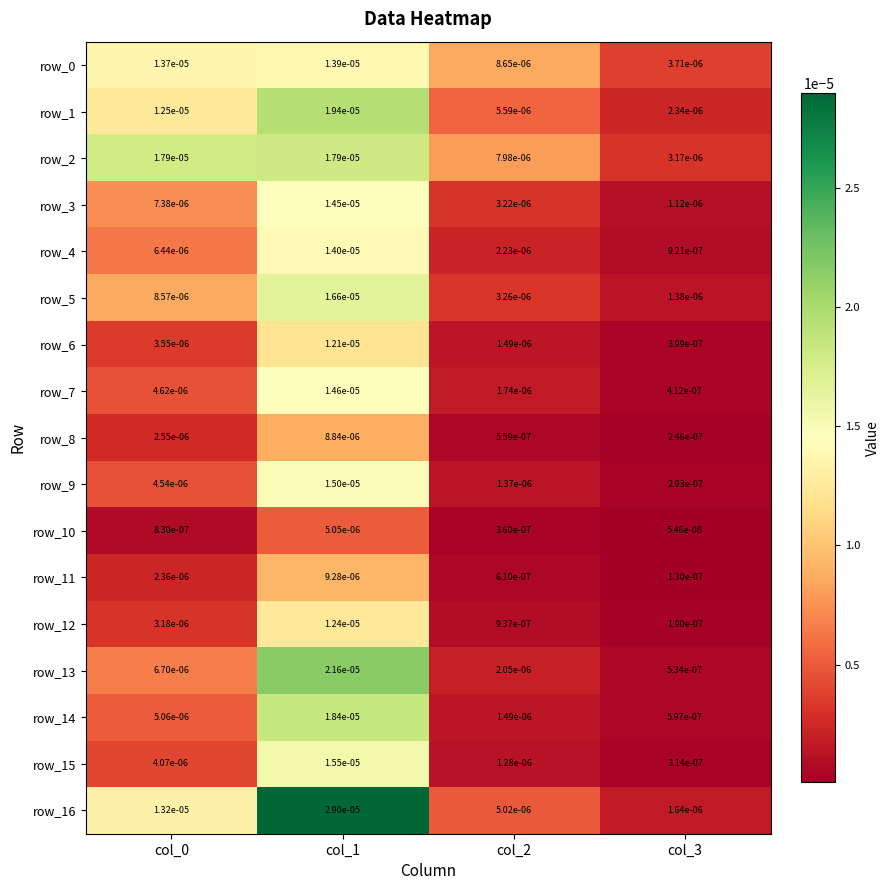

Count the number of data series in this chart.

17